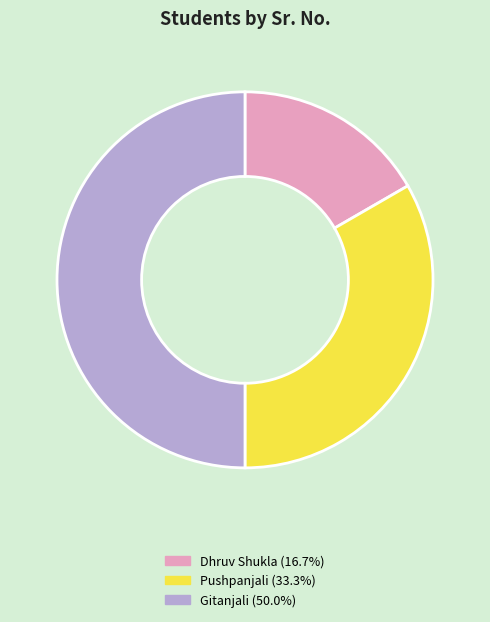

Between Gitanjali and Pushpanjali, which is larger?

Gitanjali